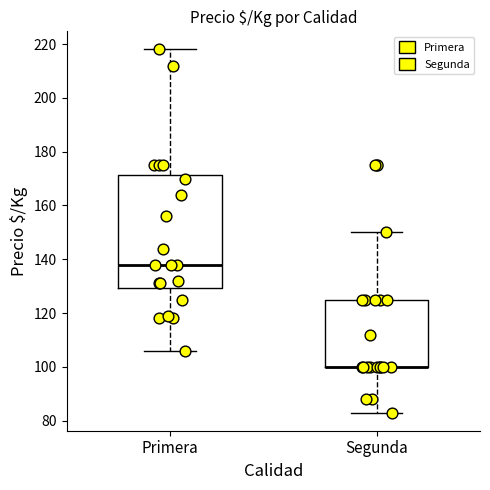

Reading left to right, read every box against the y-axis: the position of its median line, the range the box covers, and the ends of its whiskers. The values are not printed on the chart, so give them approximately, as read against the axis.

Primera: median 138, box 130 to 172, whiskers 106 to 218
Segunda: median 100 (drawn on the box's lower edge), box 100 to 126, whiskers 84 to 150